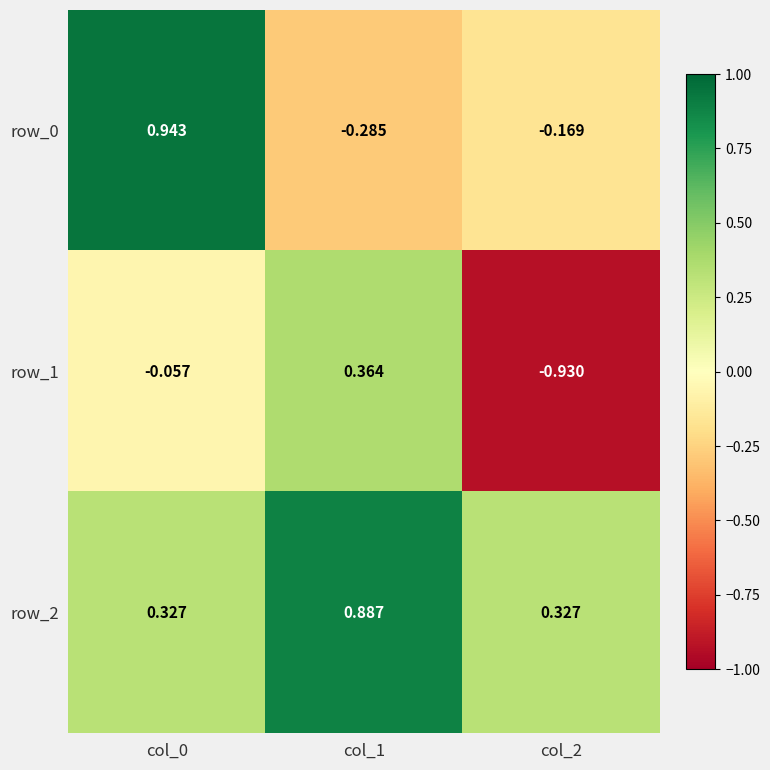

Is the value of row_2 at col_0 greater than the value of row_1 at col_2?

Yes